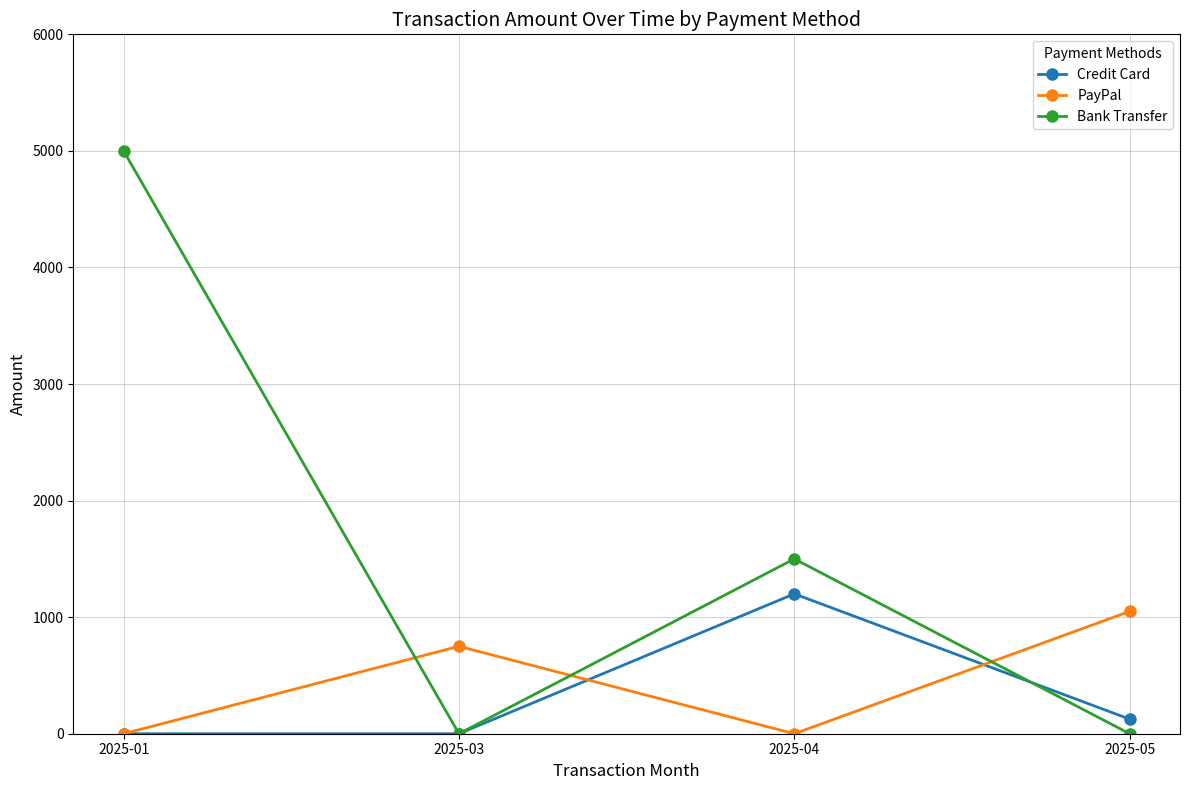

What is the difference between the PayPal values at 2025-03 and 2025-04?

750